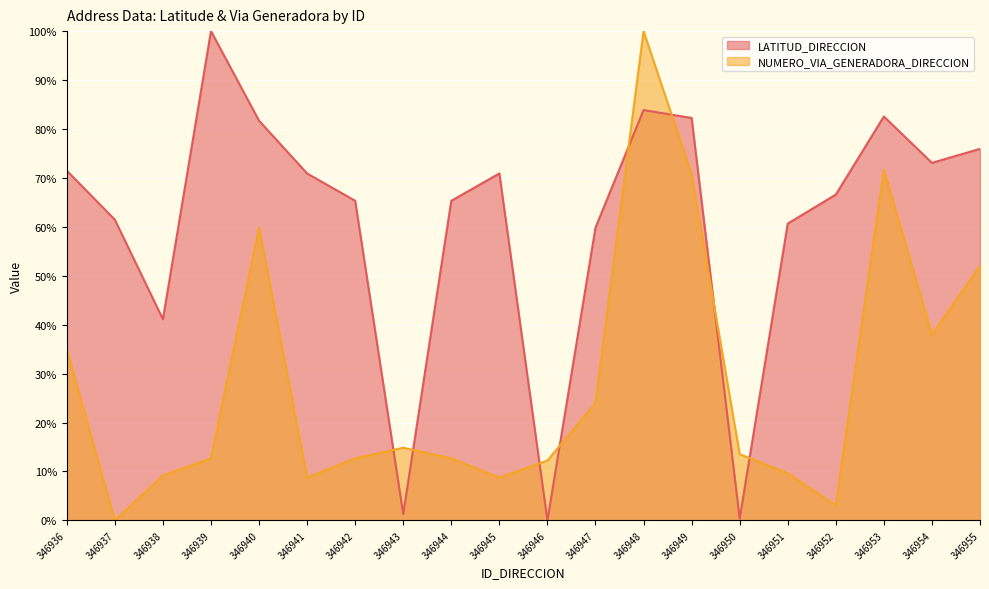

What are all the series names shown in the legend?

LATITUD_DIRECCION, NUMERO_VIA_GENERADORA_DIRECCION